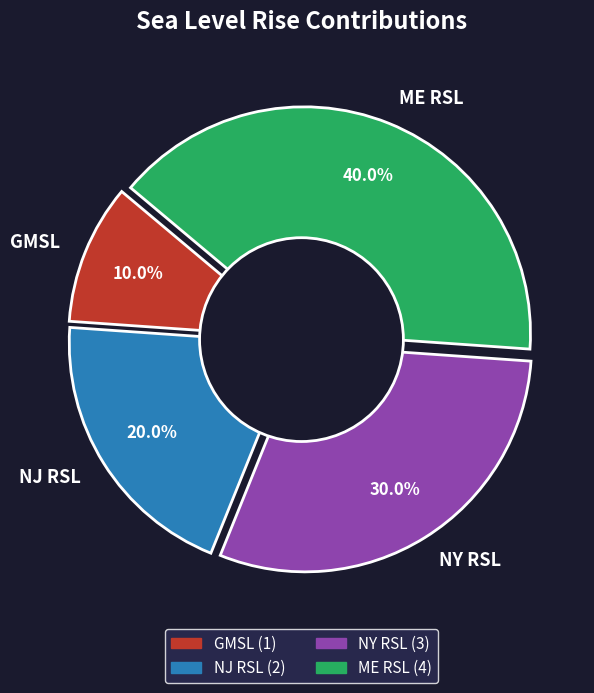

How many slices are in this pie chart?

4